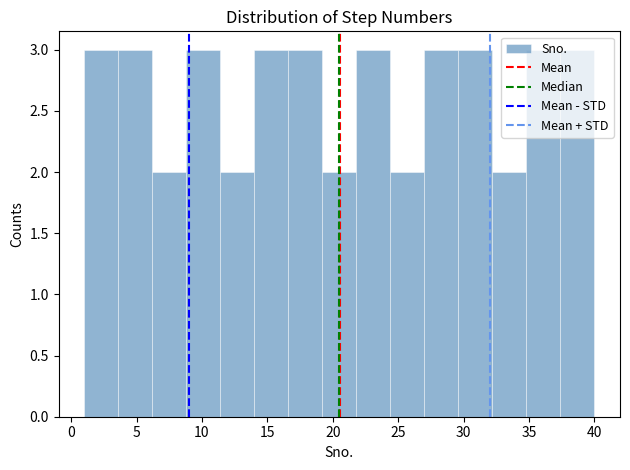

Reading left to right, list every bar in this chart as the range it spans on the x-axis followed by its height. Neither the bar edges nor the heights are printed on the chart, so give them approximately, as read against the axes.

1.0 to 3.6: 3
3.6 to 6.2: 3
6.2 to 8.8: 2
8.8 to 11.4: 3
11.4 to 14.0: 2
14.0 to 16.6: 3
16.6 to 19.2: 3
19.2 to 21.8: 2
21.8 to 24.4: 3
24.4 to 27.0: 2
27.0 to 29.6: 3
29.6 to 32.2: 3
32.2 to 34.8: 2
34.8 to 37.4: 3
37.4 to 40.0: 3